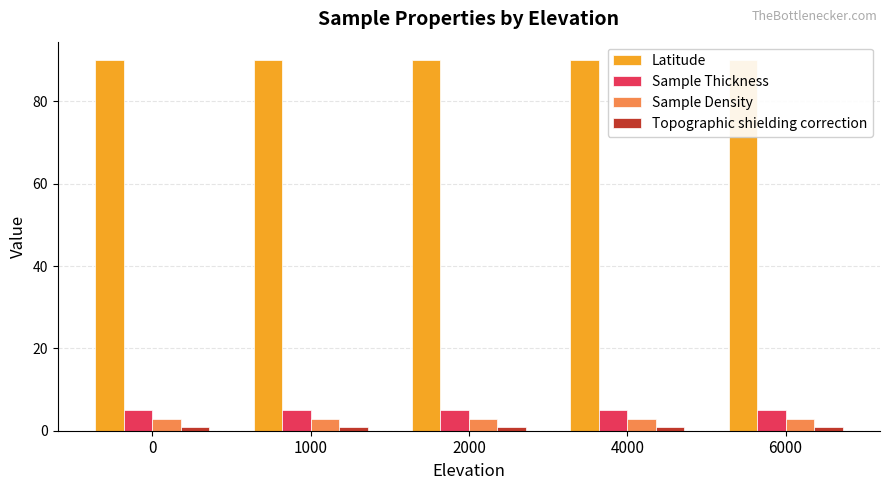

How many distinct data groups are displayed?

4